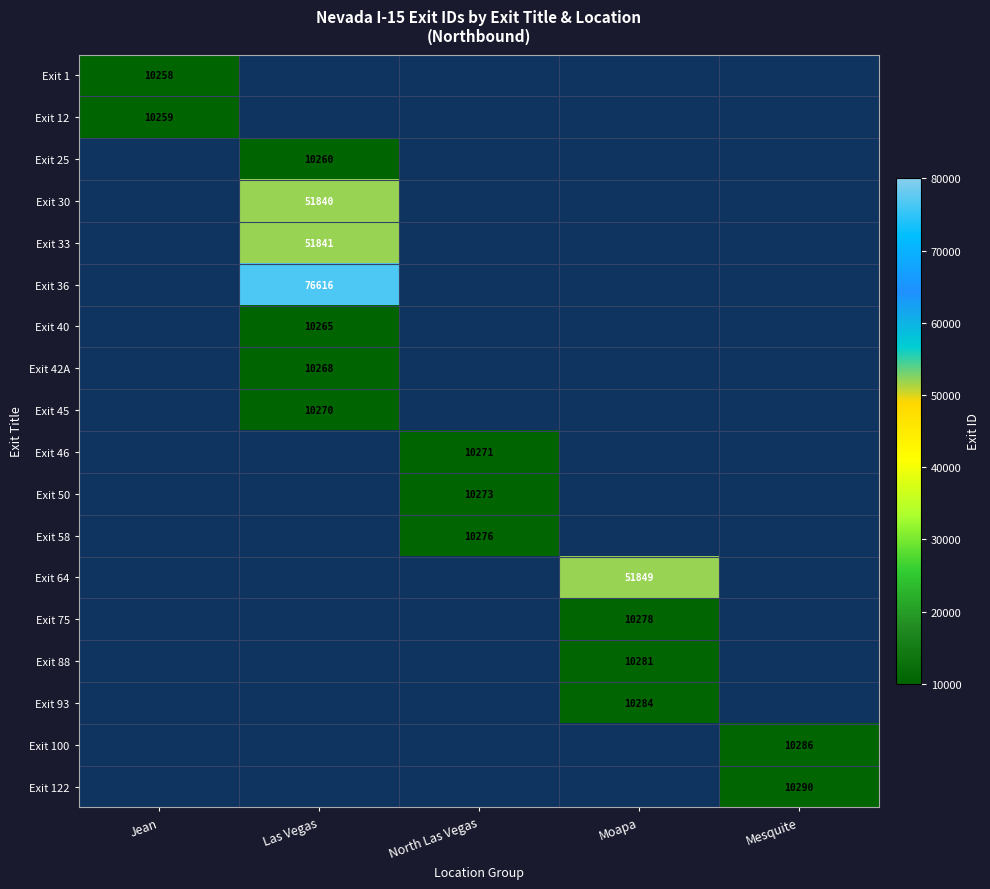

The value of Exit 36 at Las Vegas is 33342. True or false?

False